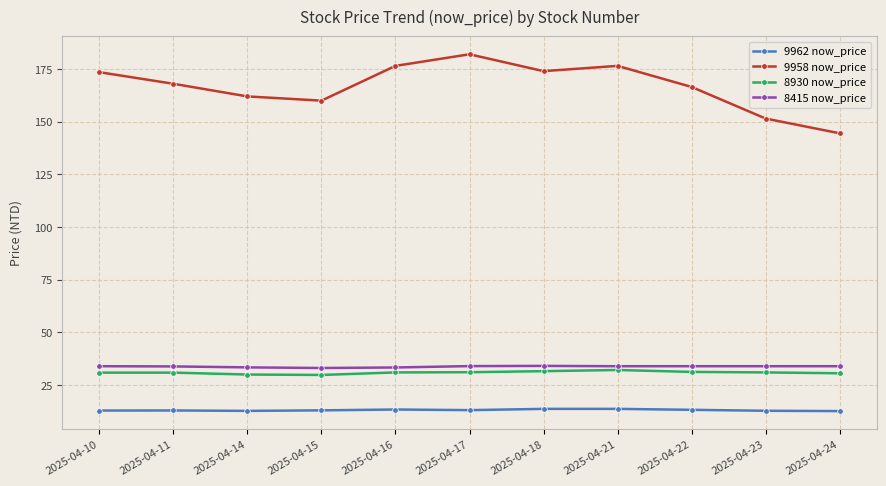

Which series has the largest total across all categories?

9958 now_price